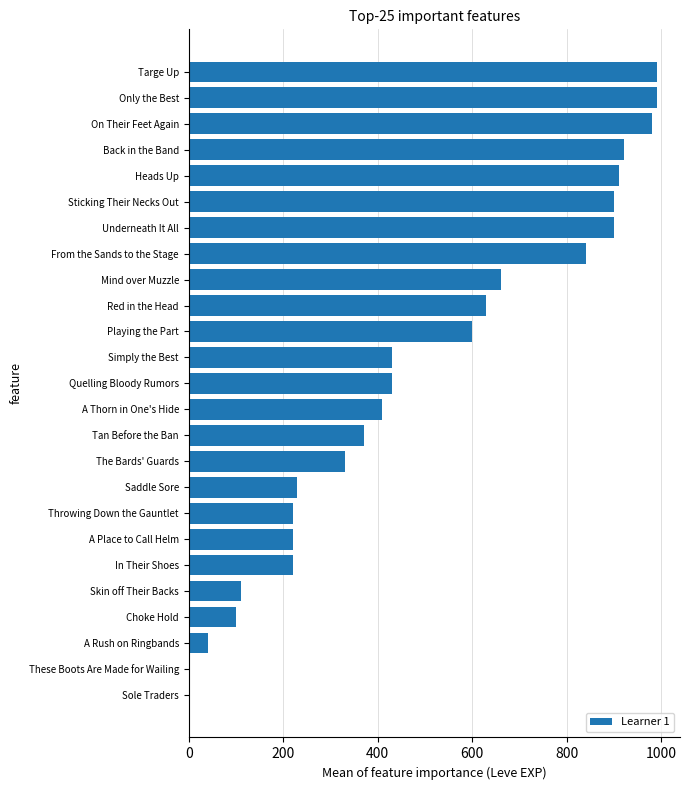

True or false: the data shows 282 at Playing the Part.

False